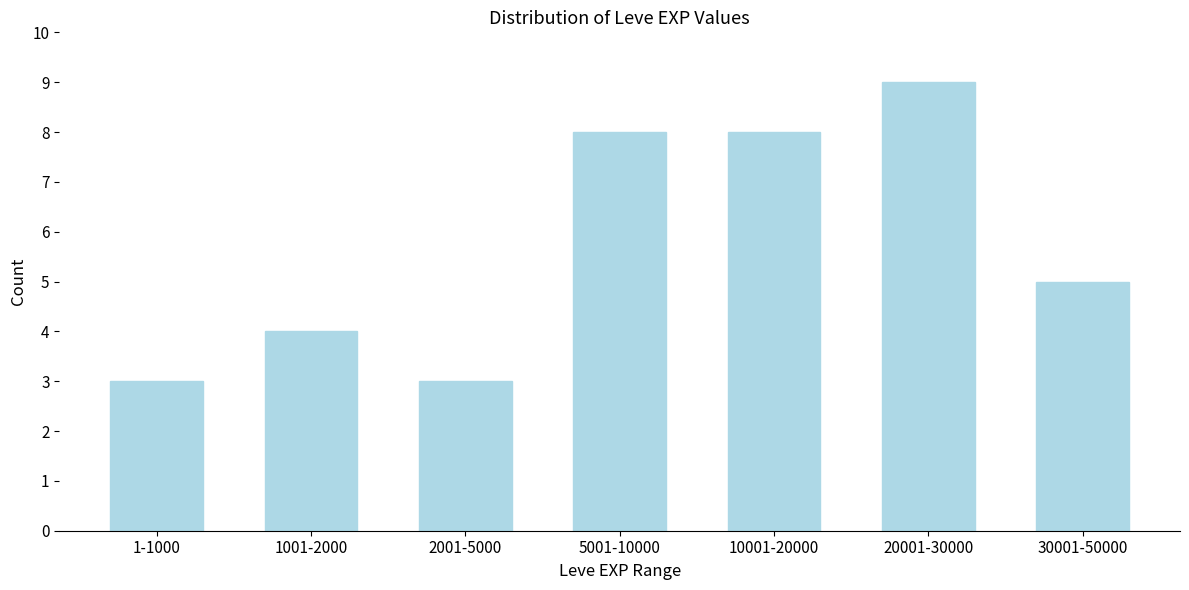

Reading left to right, what are all the values shown in this chart?

1-1000=3	1001-2000=4	2001-5000=3	5001-10000=8	10001-20000=8	20001-30000=9	30001-50000=5